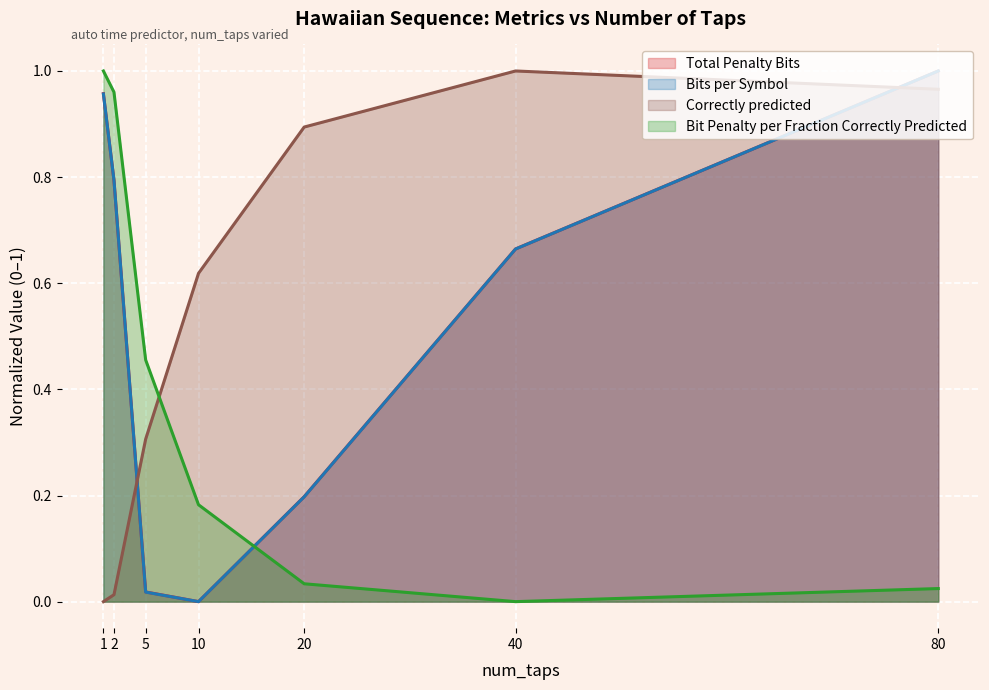

At how many categories does at least one series exceed 0?

7